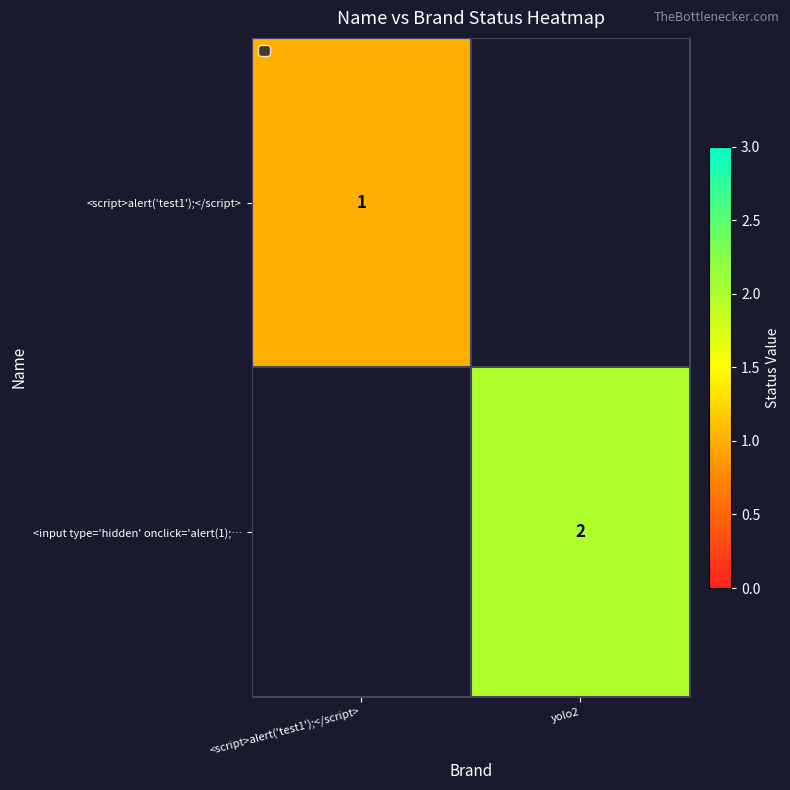

Is the value of <script>alert('test1');</script> at <script>alert('test1');</script> greater than the value of <input type='hidden' onclick='alert(1);… at yolo2?

No